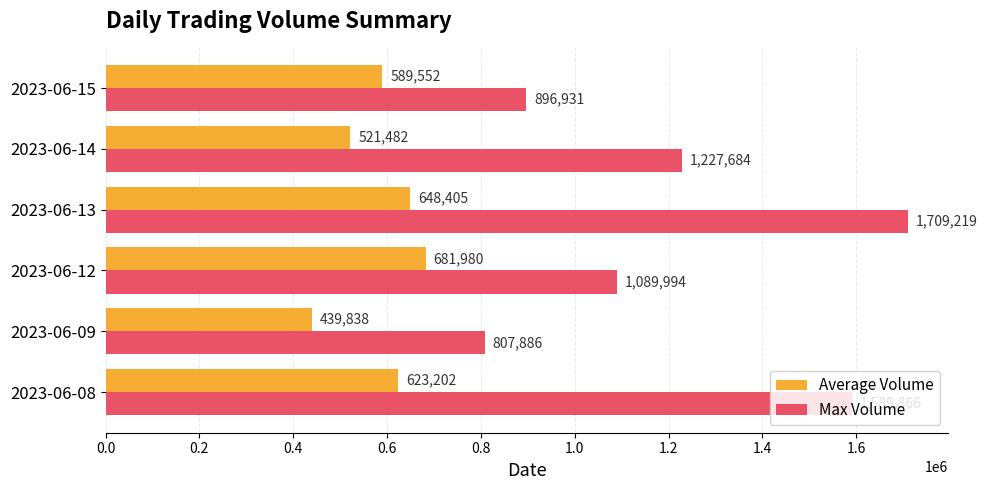

List the series in order of their overall mean, highest first.

Max Volume, Average Volume